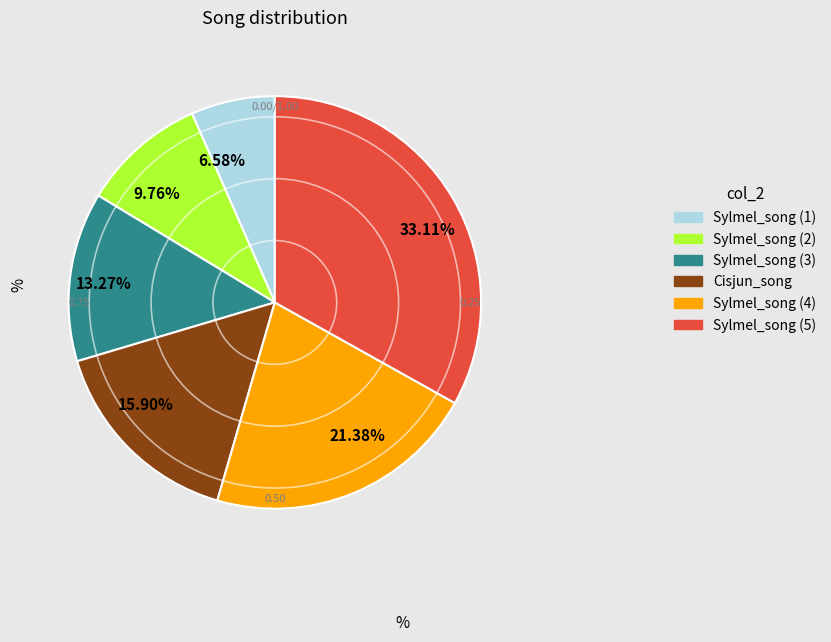

Rank the categories by value from lowest to highest.

Sylmel_song (1), Sylmel_song (2), Sylmel_song (3), Cisjun_song, Sylmel_song (4), Sylmel_song (5)